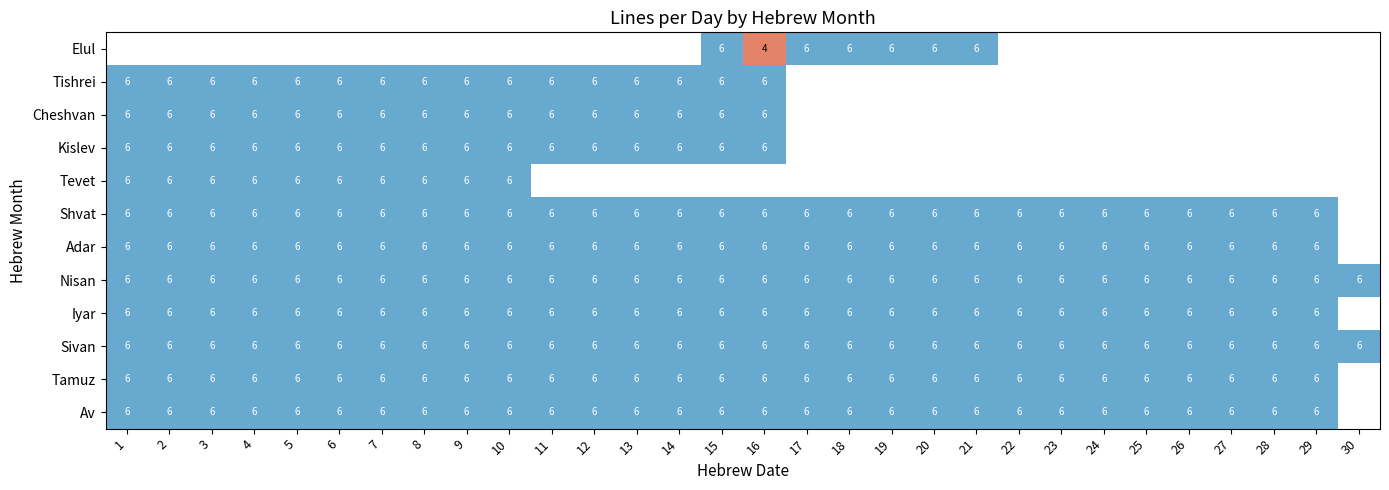

Count the number of data series in this chart.

12